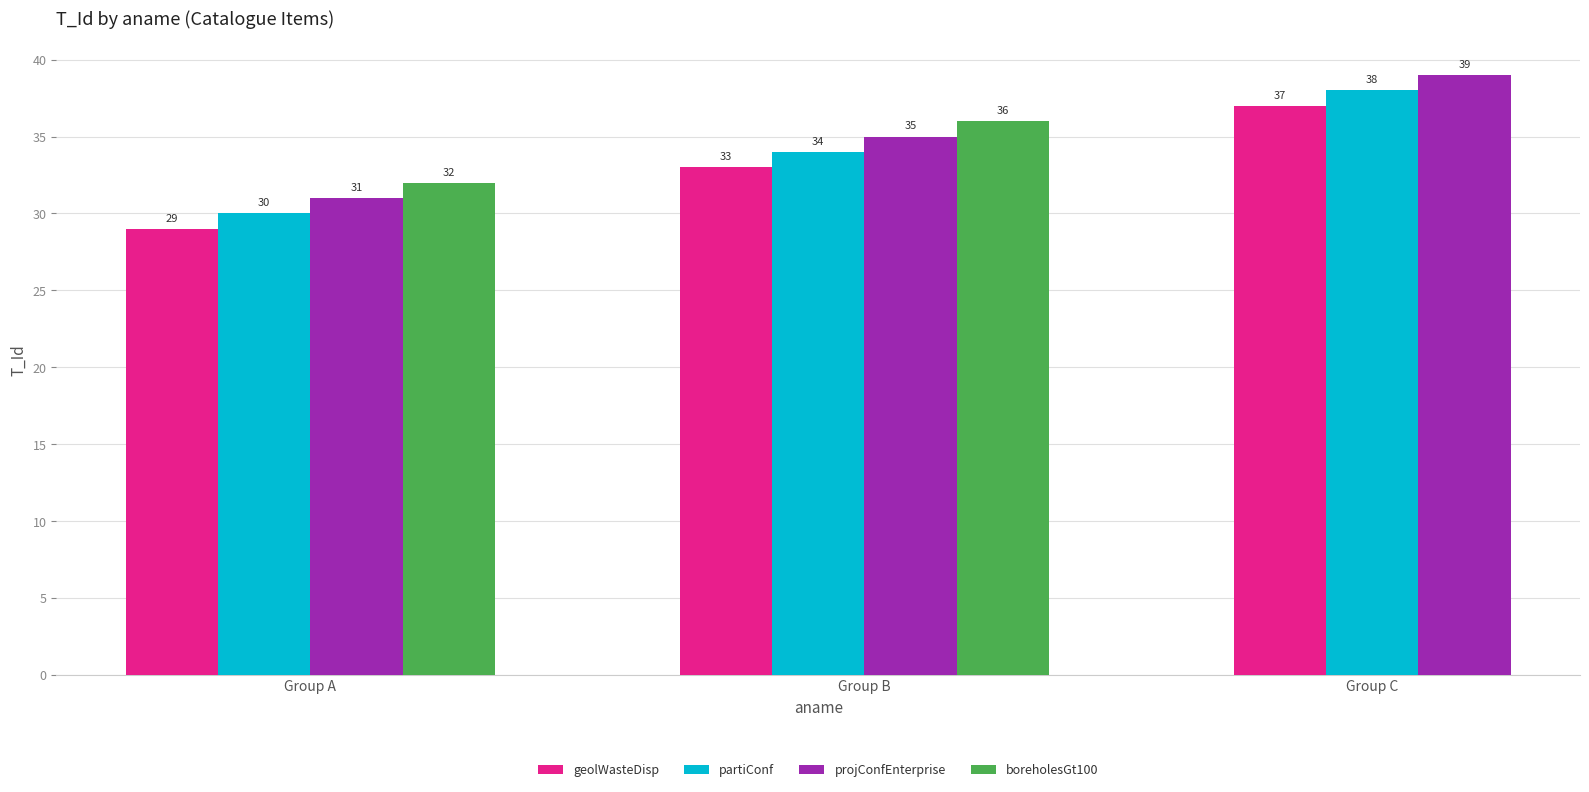

What is the smallest value displayed?

29